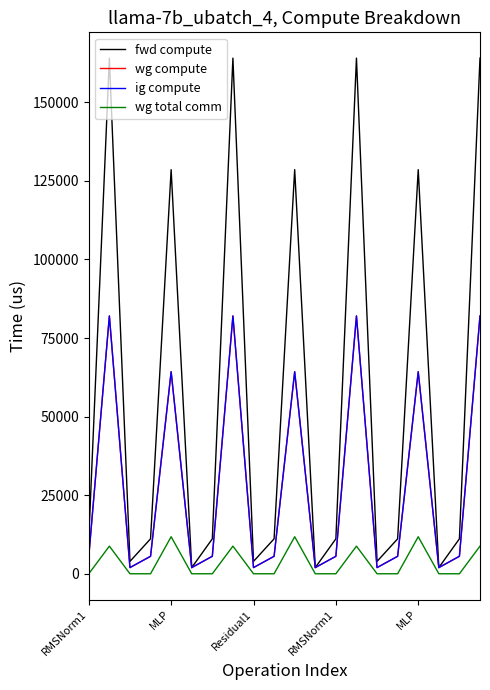

What is the difference between the maximum and minimum values in the ig compute series?

80066.7